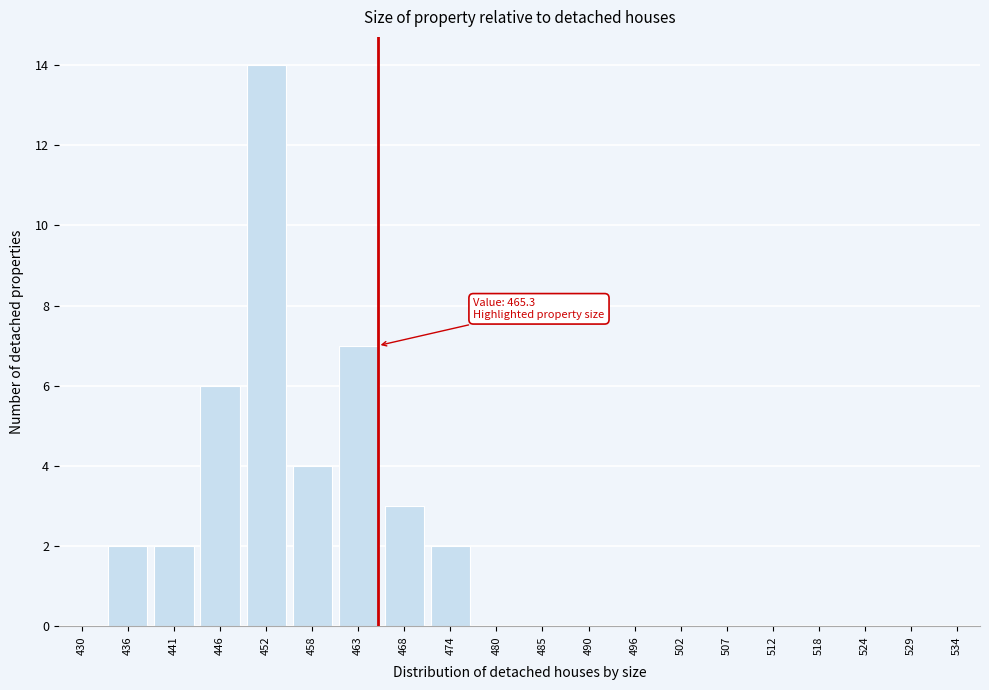

Reading right to left, what are all the values shown in this chart?

534=0	529=0	524=0	518=0	512=0	507=0	502=0	496=0	490=0	485=0	480=0	474=2	468=3	463=7	458=4	452=14	446=6	441=2	436=2	430=0